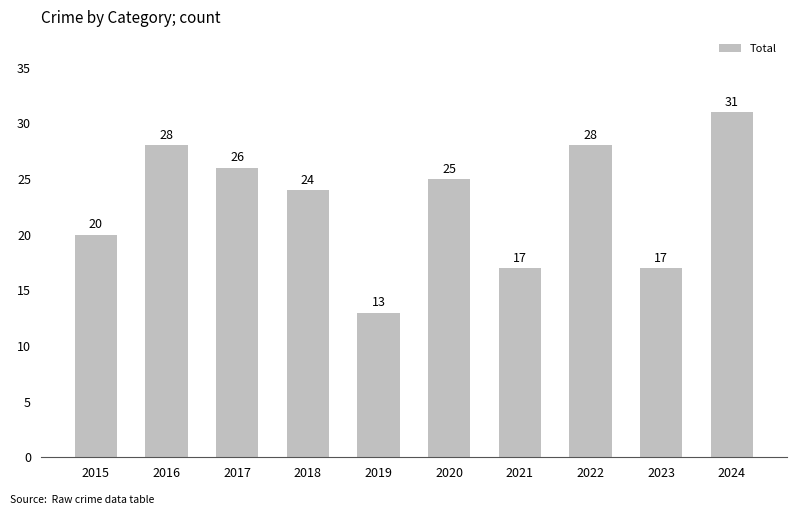

What is the maximum value shown in the chart?

31